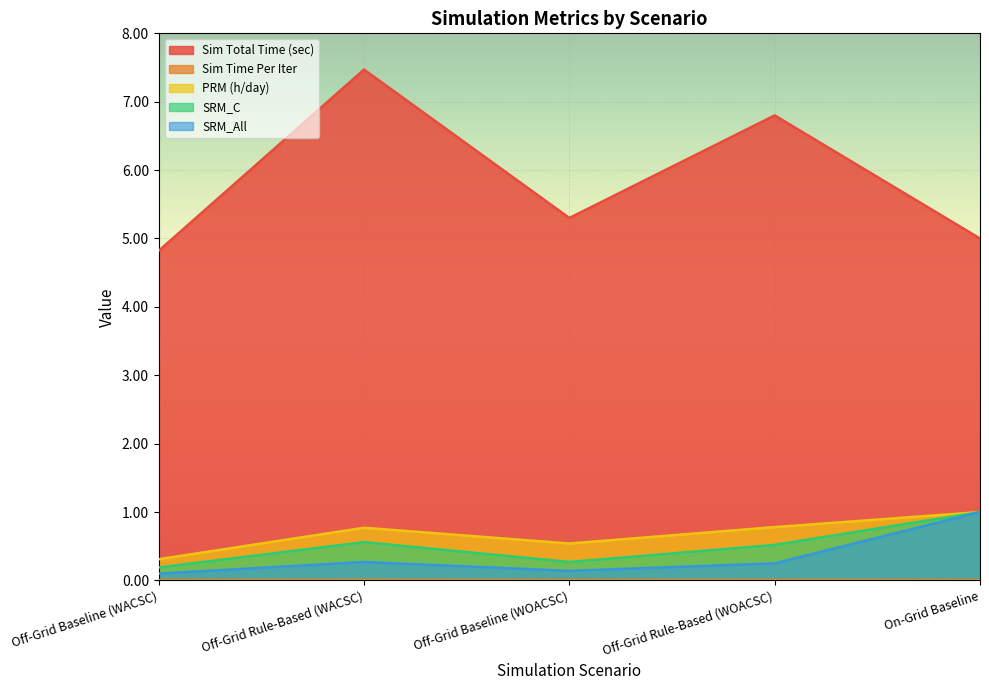

In Sim Total Time (sec), how many points are higher than both neighbors (excluding endpoints)?

2